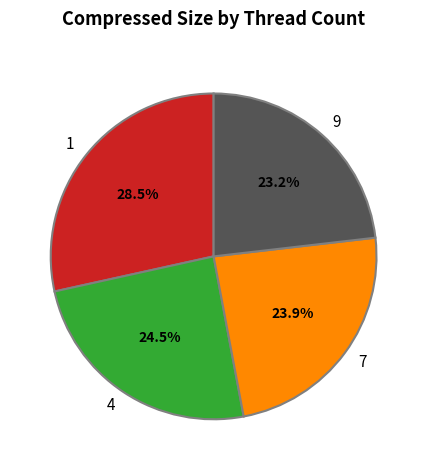

How many segments does this pie chart have?

4